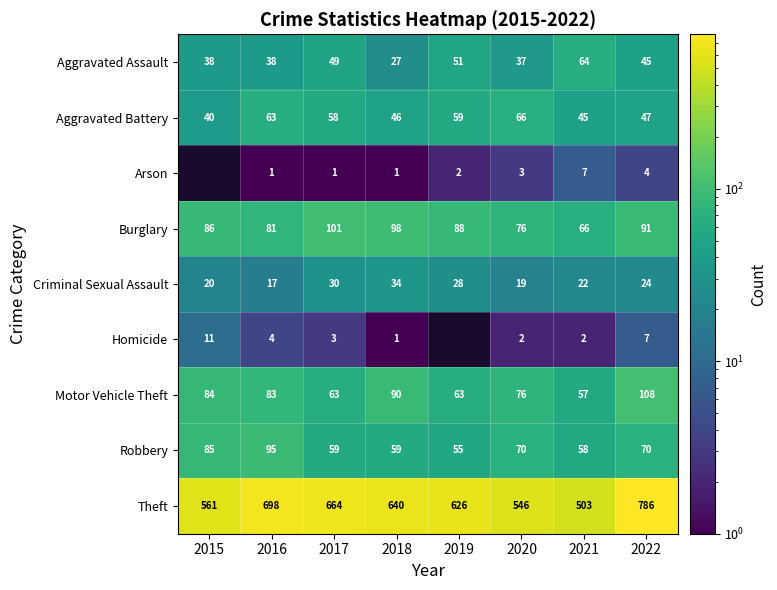

Rank the series at 2022 from highest to lowest value.

Theft, Motor Vehicle Theft, Burglary, Robbery, Aggravated Battery, Aggravated Assault, Criminal Sexual Assault, Homicide, Arson